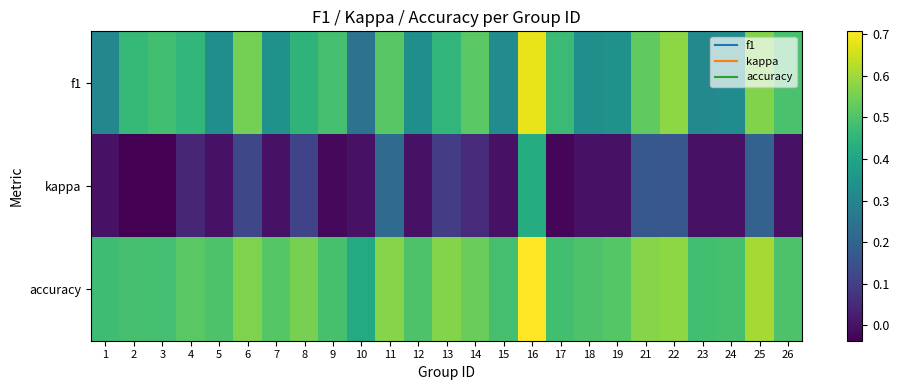

List the series in order of their overall mean, lowest first.

kappa, f1, accuracy